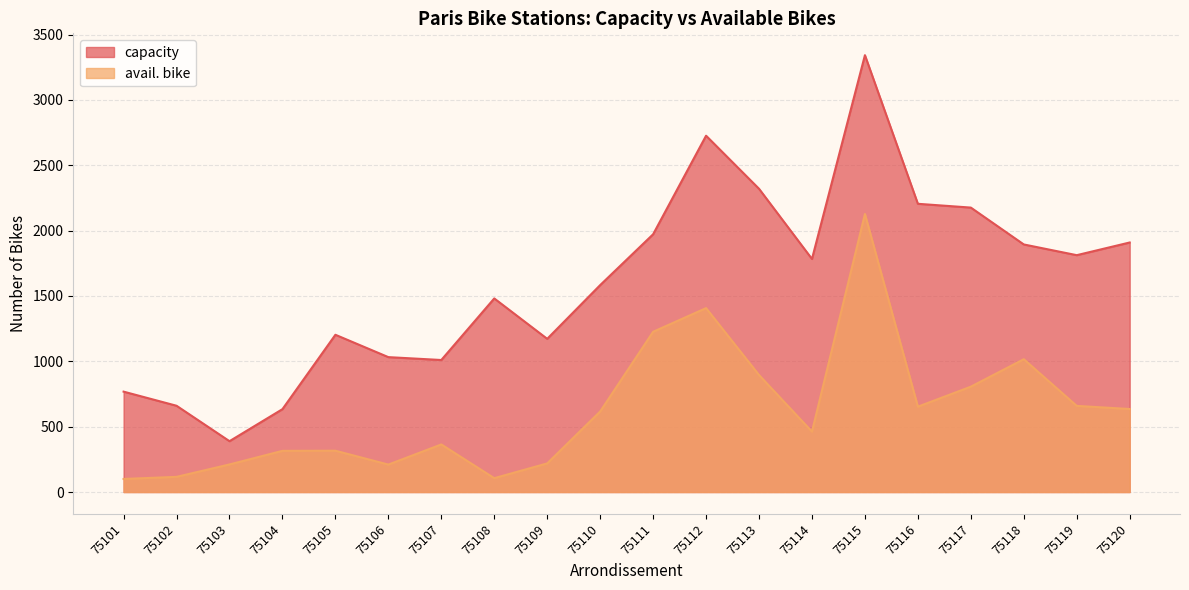

What is the greatest value displayed?

3342